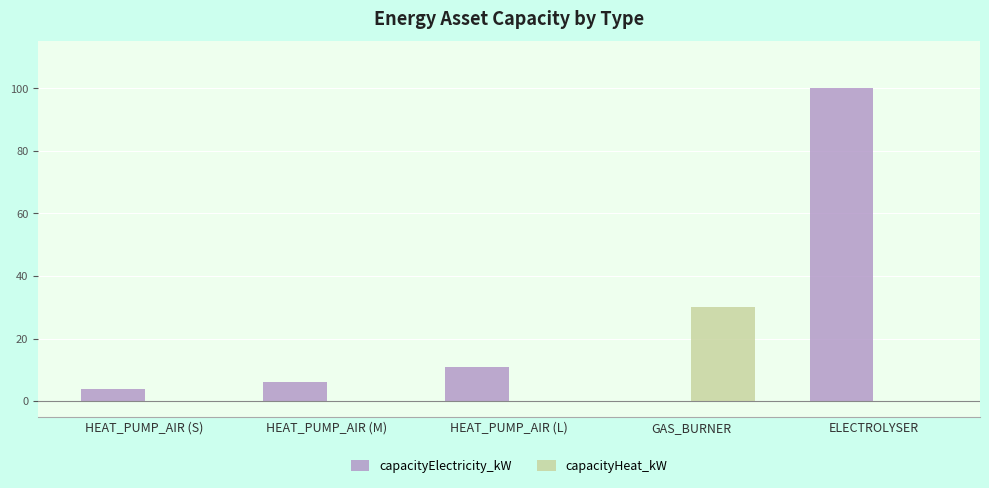

What is the average value of the capacityElectricity_kW series?

24